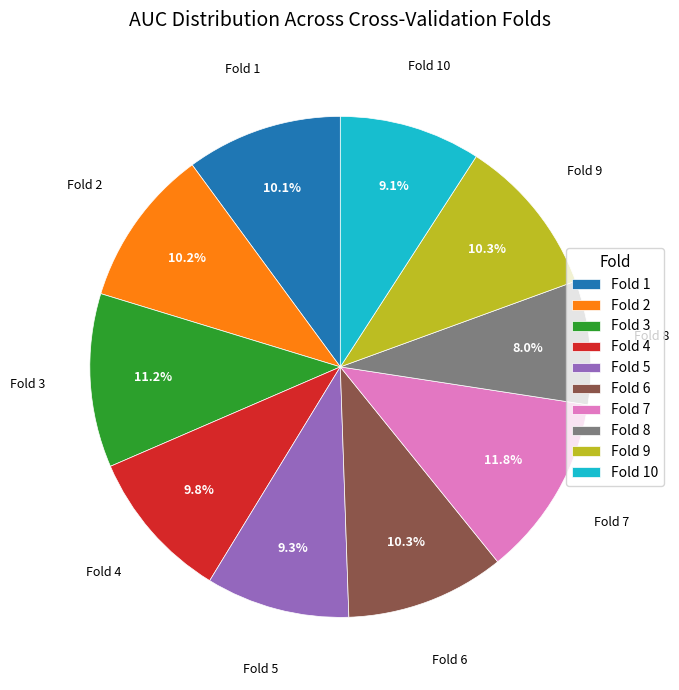

Is there a majority slice in this chart?

No